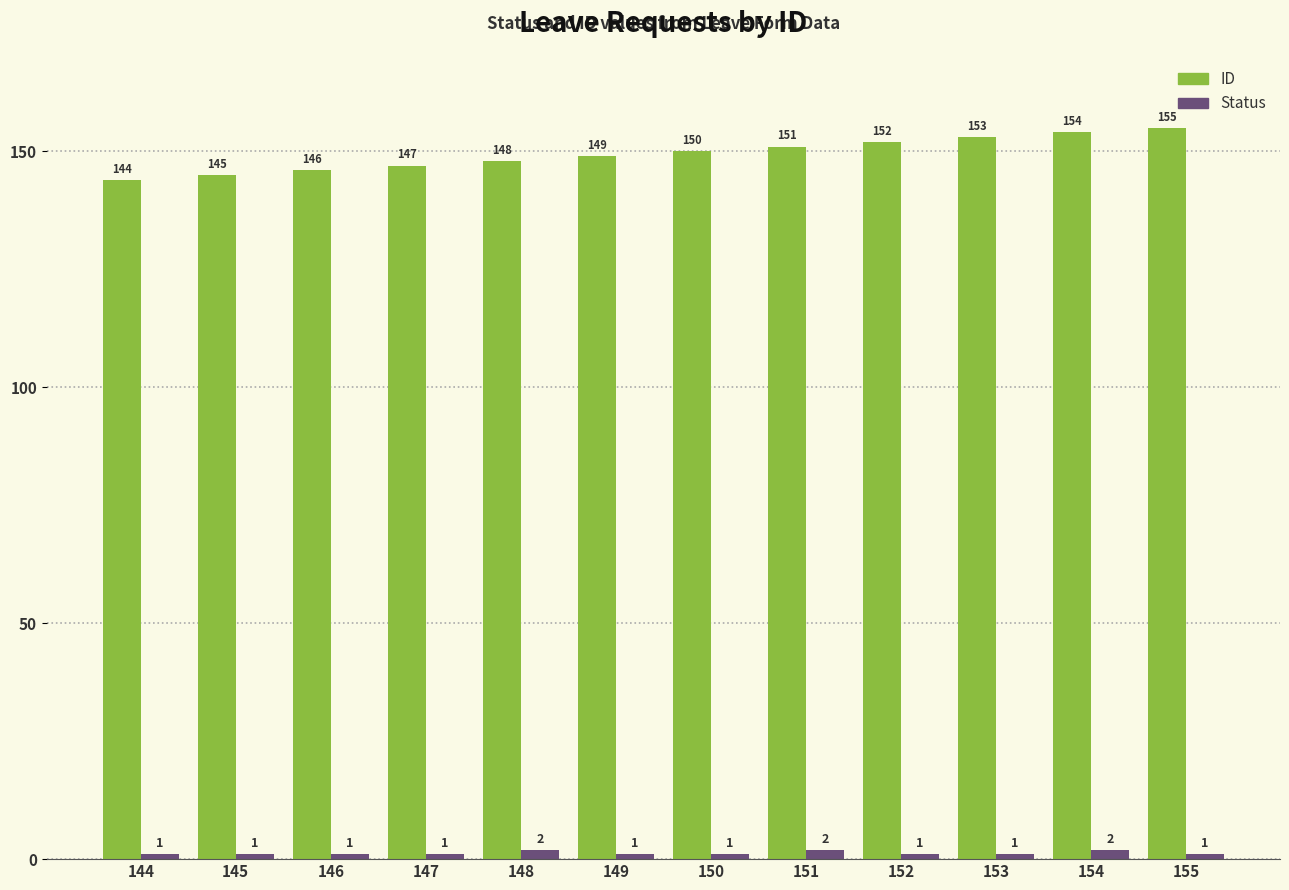

The ID series shows 60 at 147. True or false?

False